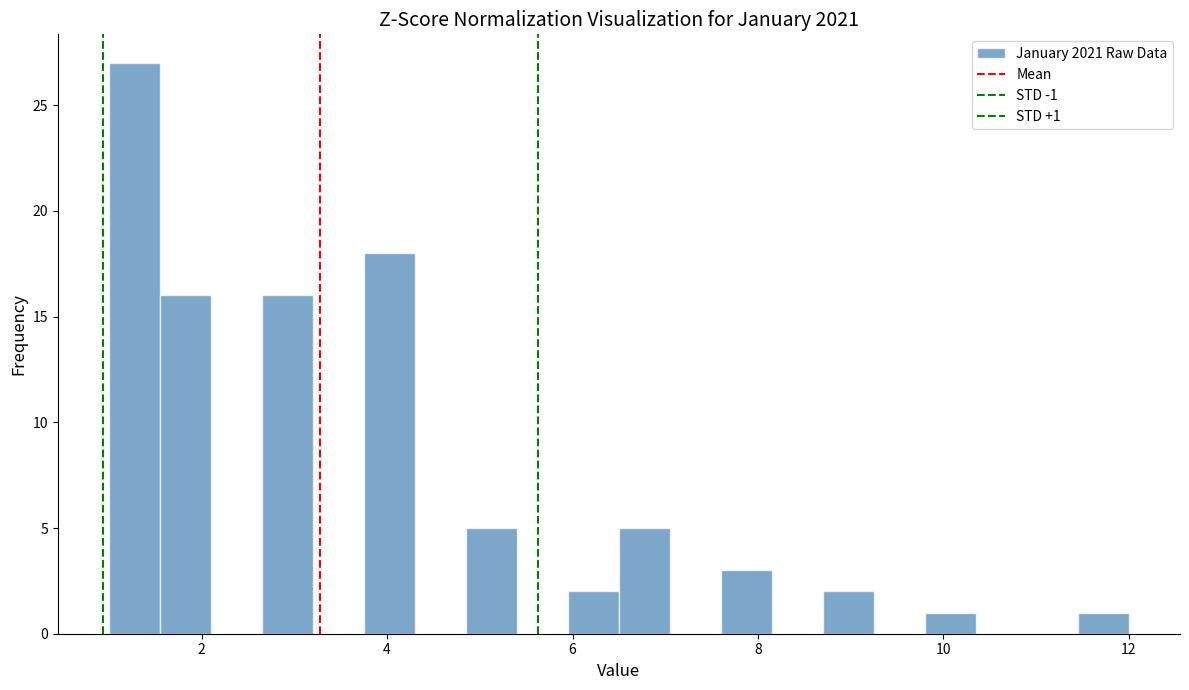

Around what value on the x-axis is the tallest bar? Give the approximate position of its centre, as read against the axis.

1.2